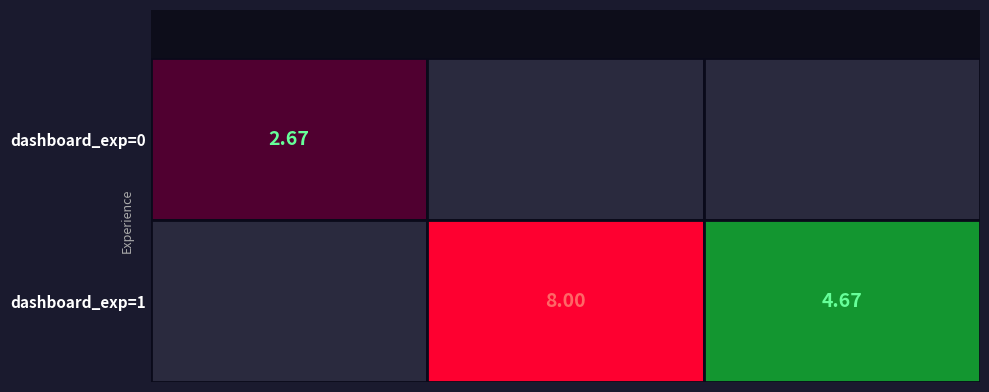

At 1, list the series in order from smallest to largest.

0, 1